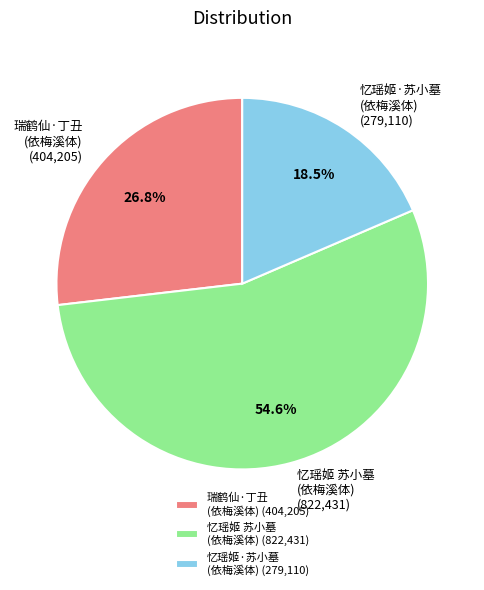

Combined, what portion of the pie is 忆瑶姬 苏小墓 (依梅溪体) and 瑞鹤仙·丁丑 (依梅溪体)?

81.5%